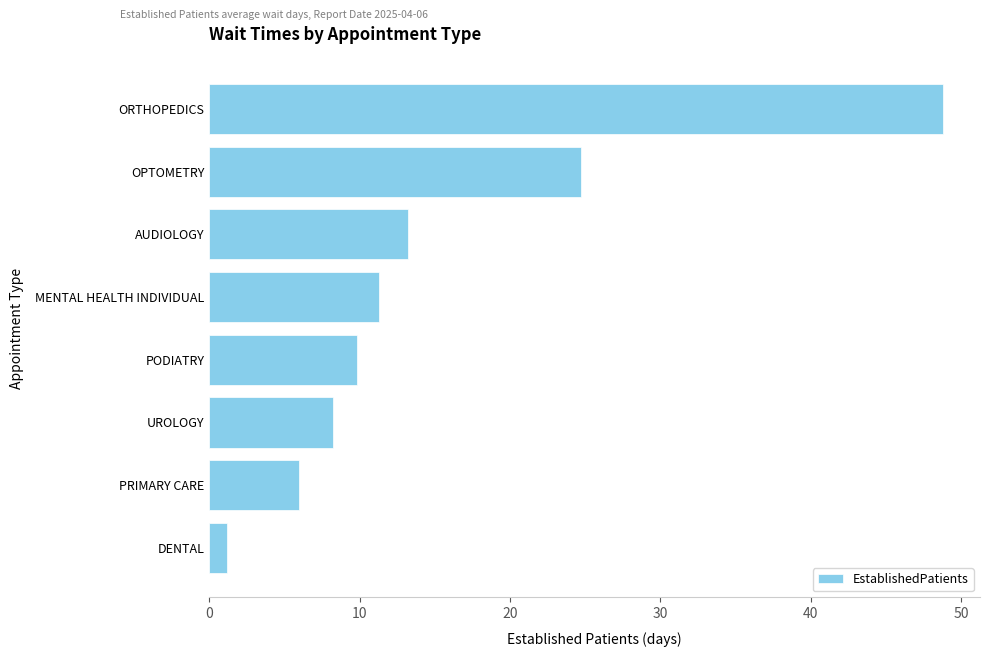

Which has a higher value, DENTAL or PODIATRY?

PODIATRY